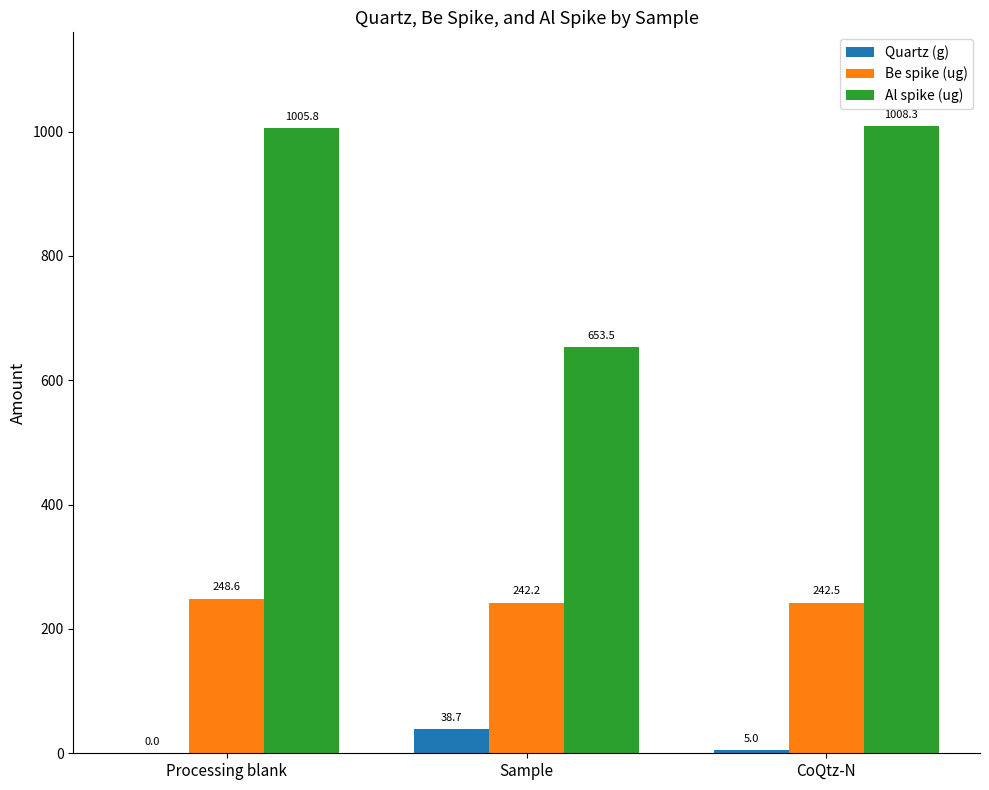

What is the sum of the Be spike (ug) values at Sample and Processing blank?

490.8